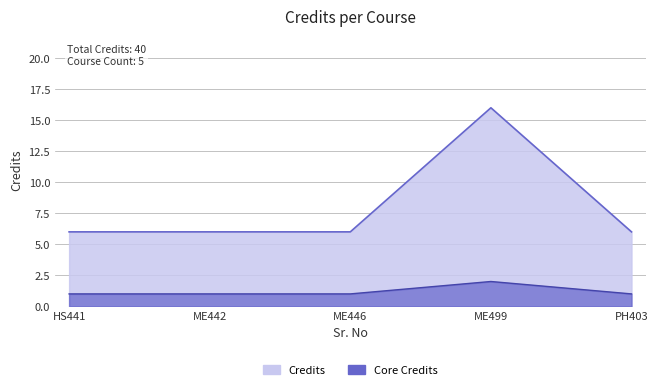

Which has a higher value, ME446 or ME442?

ME446